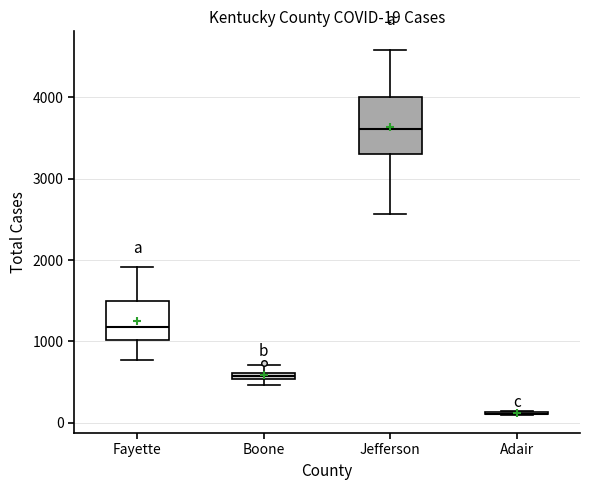

Comparing the boxes themselves (not the whiskers), which one is the tallest?

Jefferson